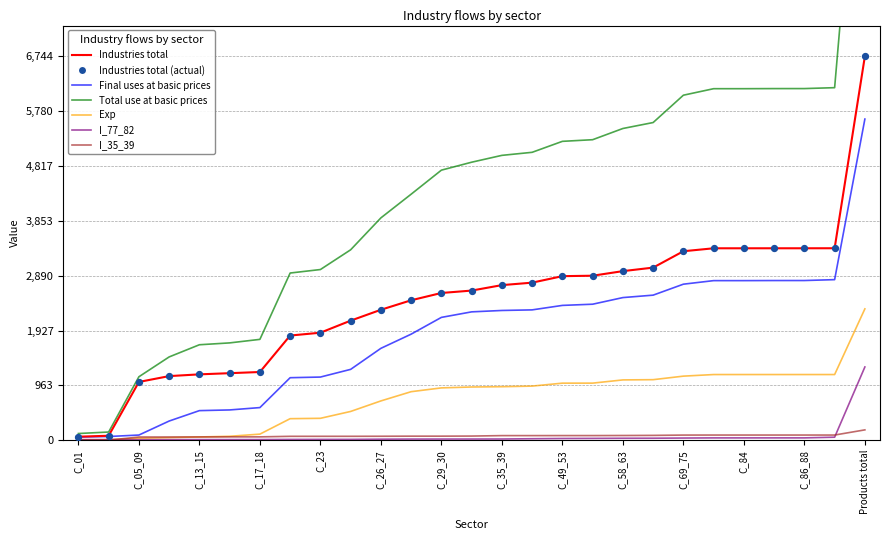

Which series reaches the minimum Y coordinate?

I_35_39